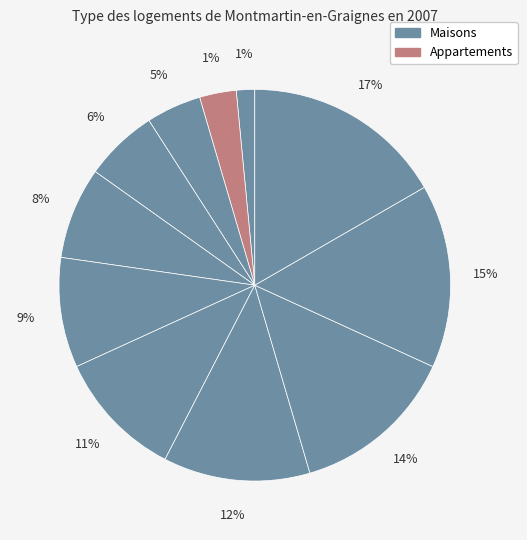

Does Switzerland account for over 50% of the chart?

No